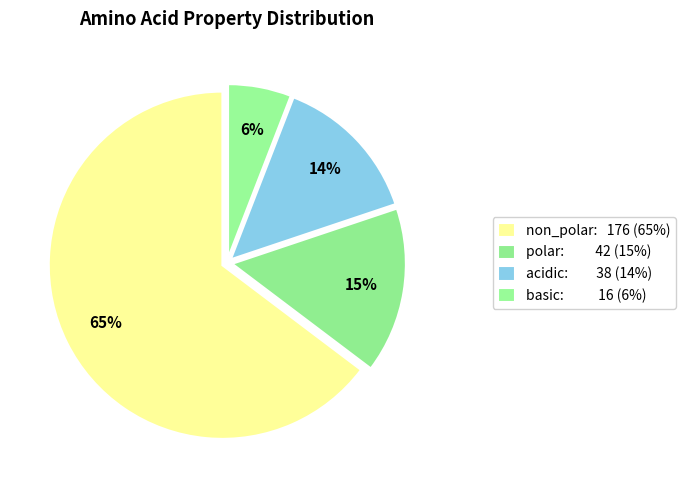

How many segments does this pie chart have?

4